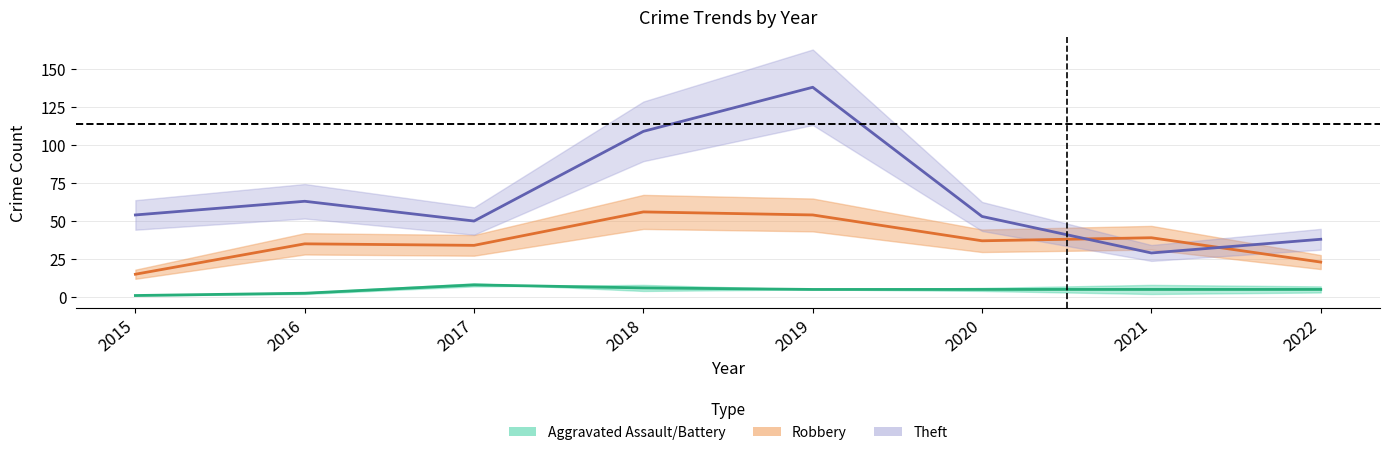

True or false: Theft has a value of 63 at 2016.

True